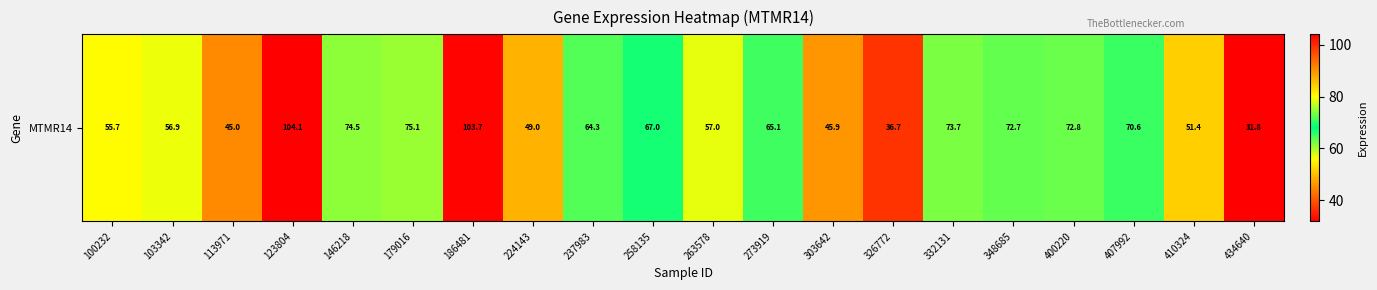

What is the approximate value at 410324?

51.4